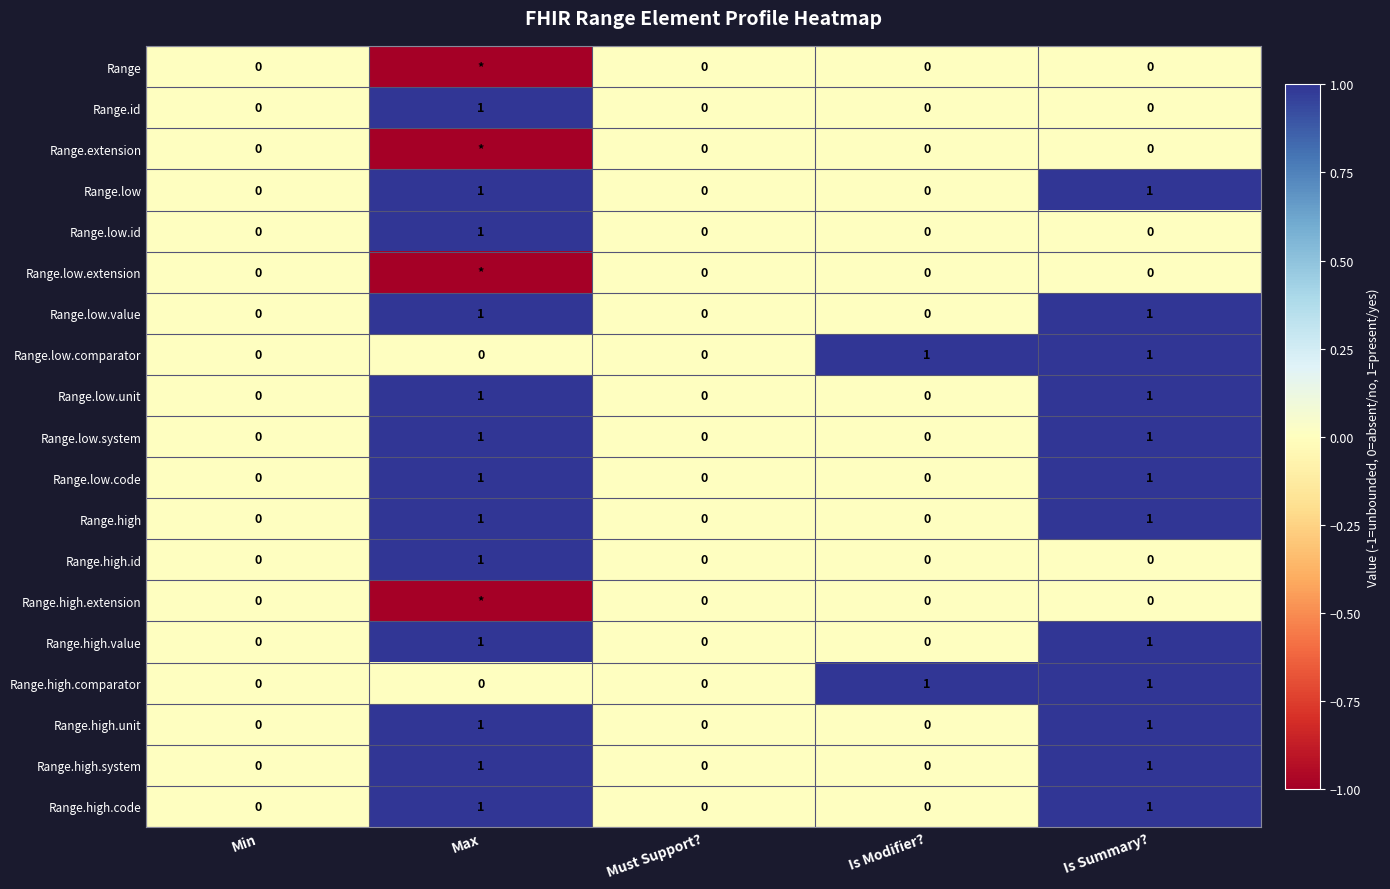

What is the total value across all series at Is Summary??

12